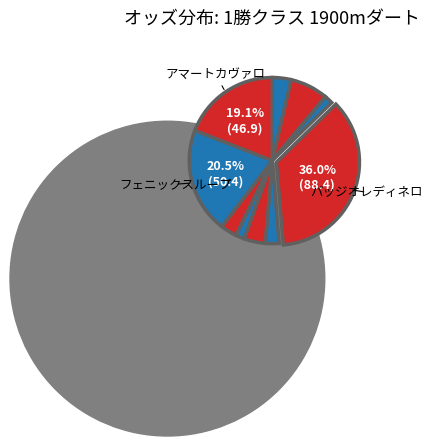

Which has a higher value, クールブロン or カフェカルマ?

クールブロン